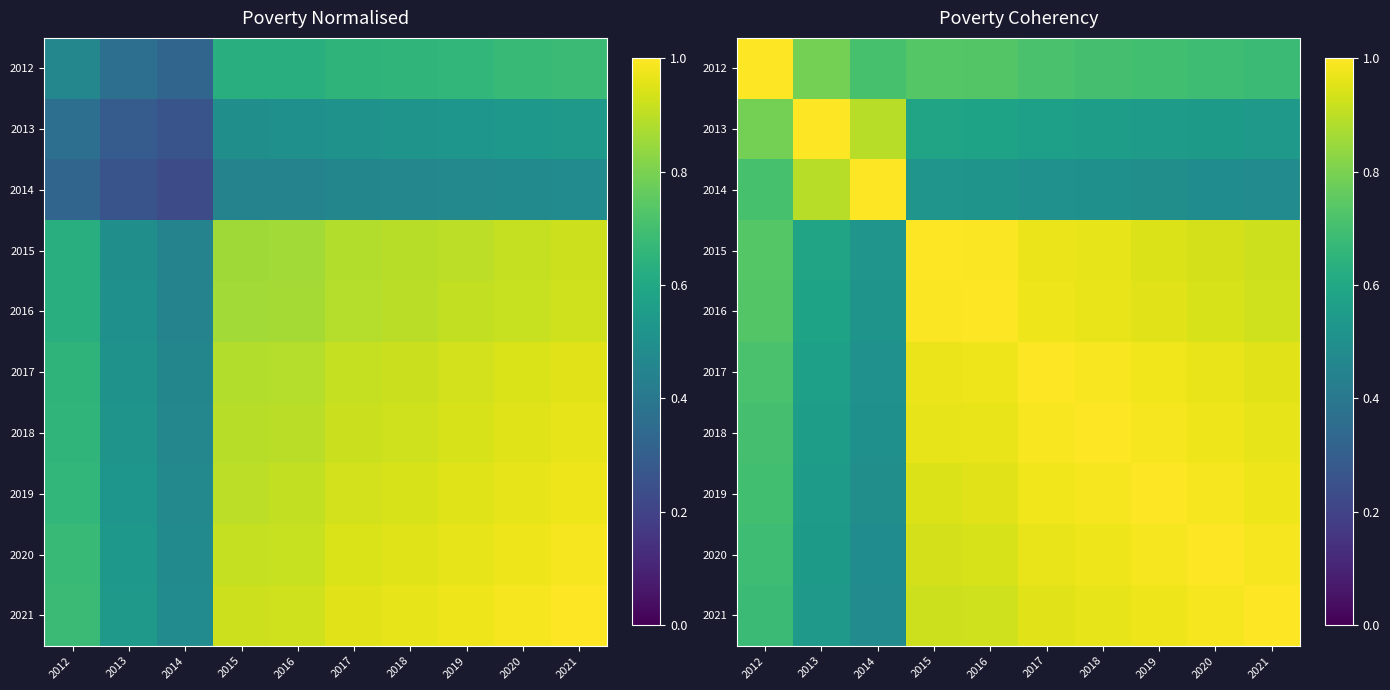

What is the sum of all 2020 values?

8.5